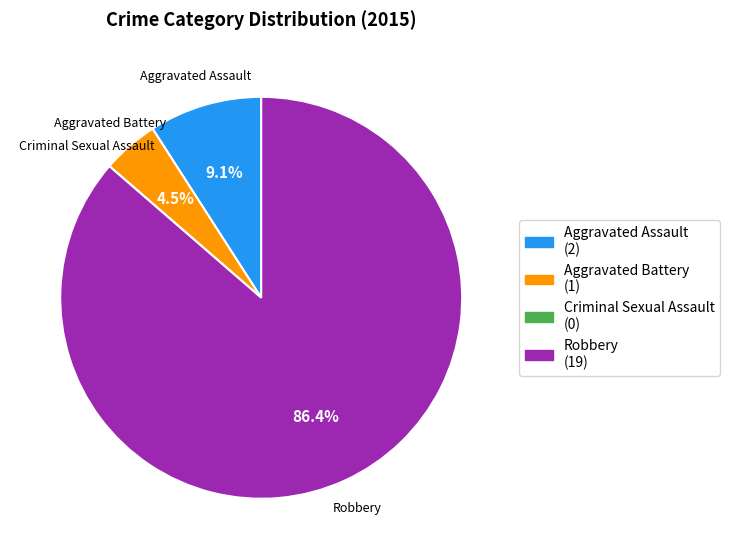

Which slice is the largest?

Robbery